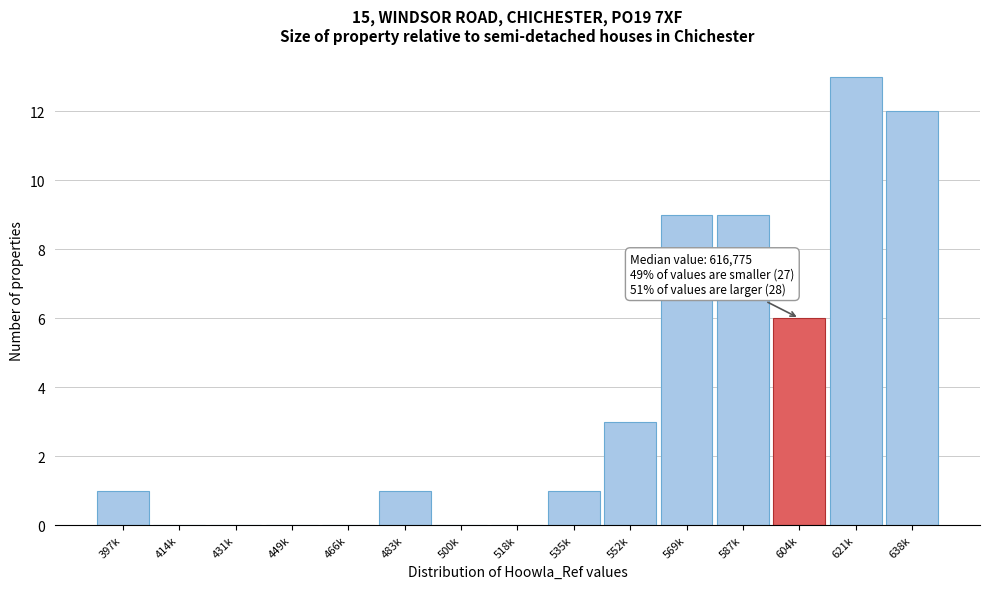

Reading left to right, extract all data points from this chart.

397k=1	414k=0	431k=0	449k=0	466k=0	483k=1	500k=0	518k=0	535k=1	552k=3	569k=9	587k=9	604k=6	621k=13	638k=12